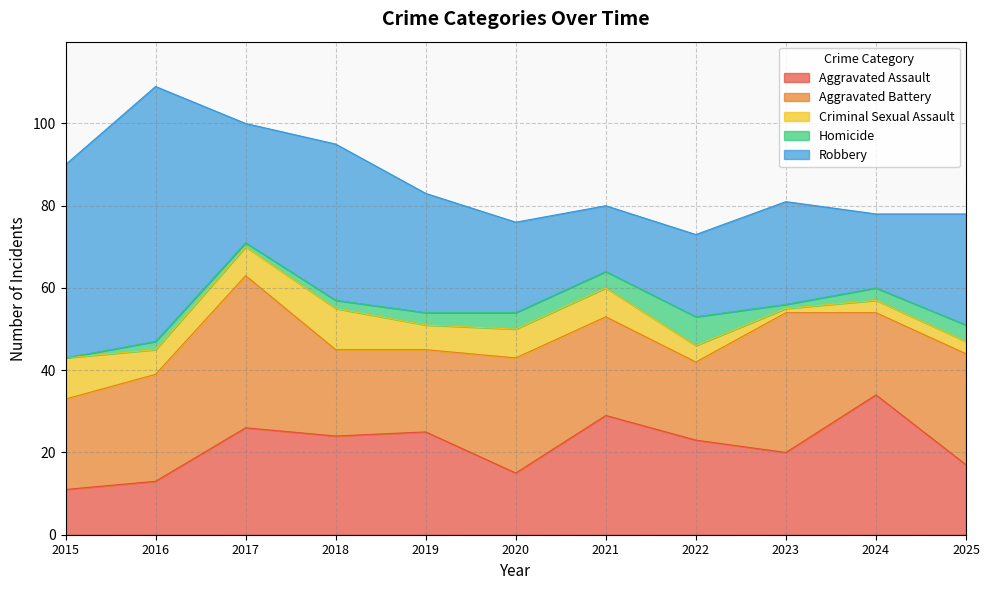

Reading right to left, what are all the values shown in this chart?

Aggravated Assault: 2025=17	2024=34	2023=20	2022=23	2021=29	2020=15	2019=25	2018=24	2017=26	2016=13	2015=11
Aggravated Battery: 2025=27	2024=20	2023=34	2022=19	2021=24	2020=28	2019=20	2018=21	2017=37	2016=26	2015=22
Criminal Sexual Assault: 2025=3	2024=3	2023=1	2022=4	2021=7	2020=7	2019=6	2018=10	2017=7	2016=6	2015=10
Homicide: 2025=4	2024=3	2023=1	2022=7	2021=4	2020=4	2019=3	2018=2	2017=1	2016=2	2015=0
Robbery: 2025=27	2024=18	2023=25	2022=20	2021=16	2020=22	2019=29	2018=38	2017=29	2016=62	2015=47